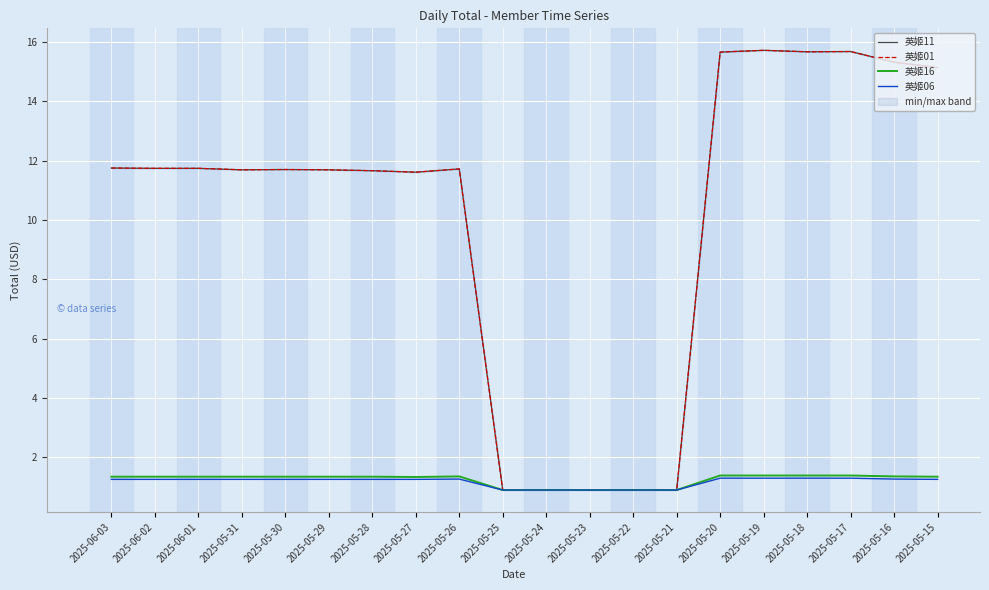

Is the value of 英姬16 at 2025-05-16 greater than the value of 英姬06 at 2025-05-26?

Yes